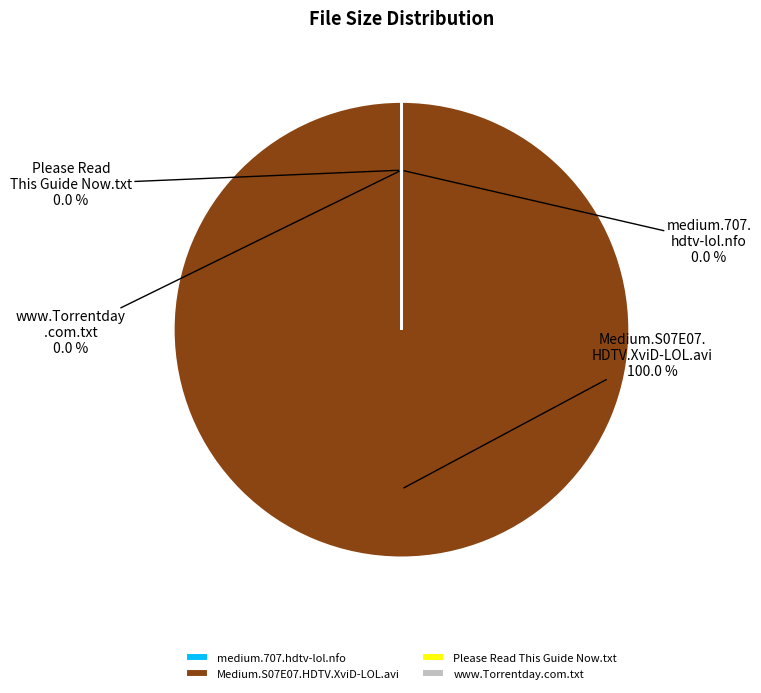

The Please Read This Guide Now.txt slice represents 0% of the pie. True or false?

True